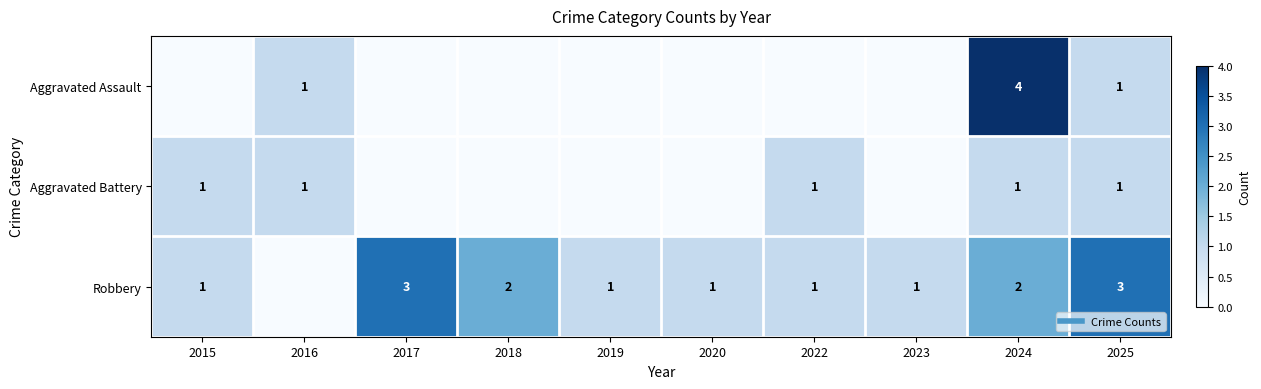

Count the Aggravated Battery values in the range 0 to 1.

10